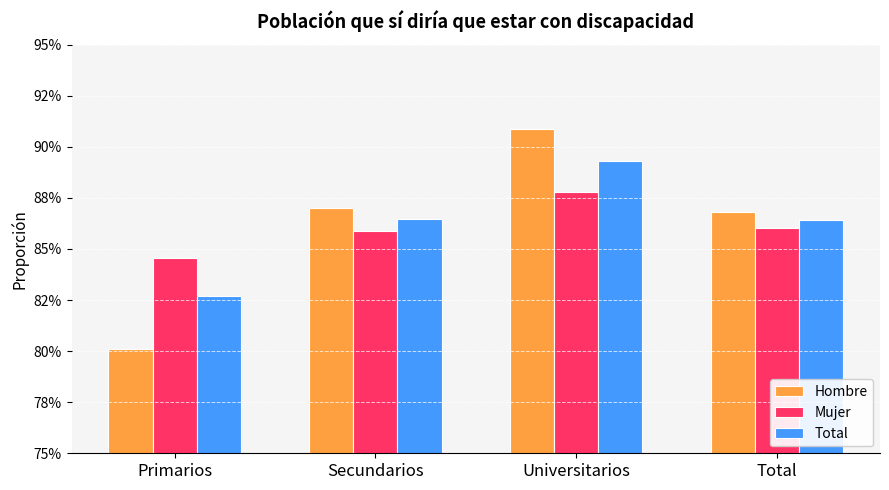

Which series has the largest range (max minus min)?

Hombre